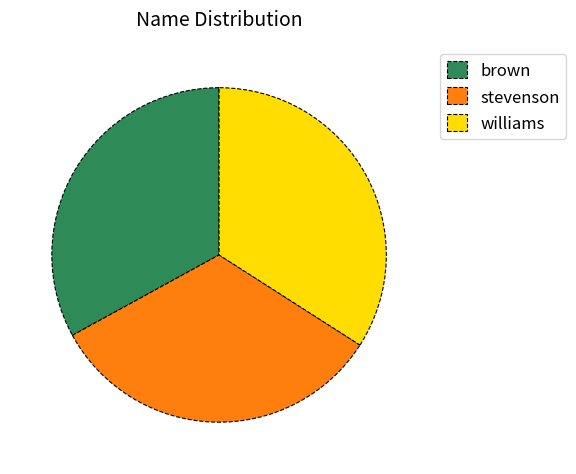

Does any single category account for the majority?

No